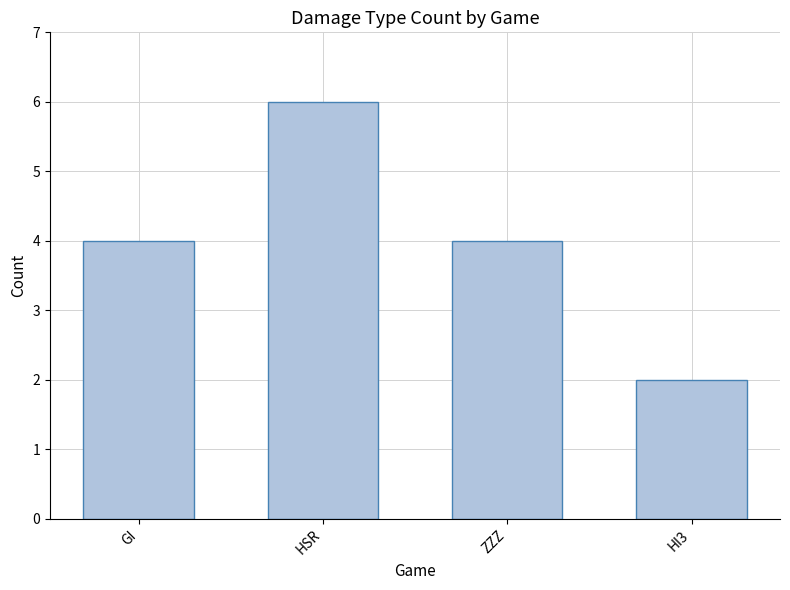

What is the smallest value displayed?

2